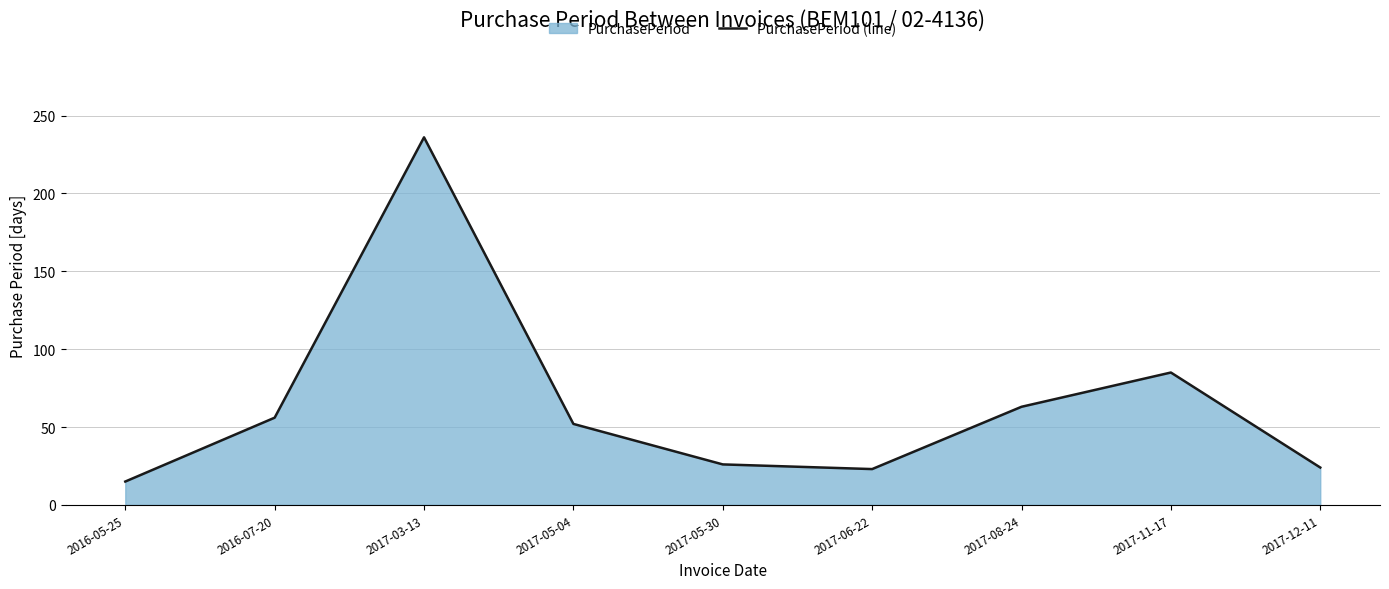

True or false: the data shows 26 at 2017-05-04.

False